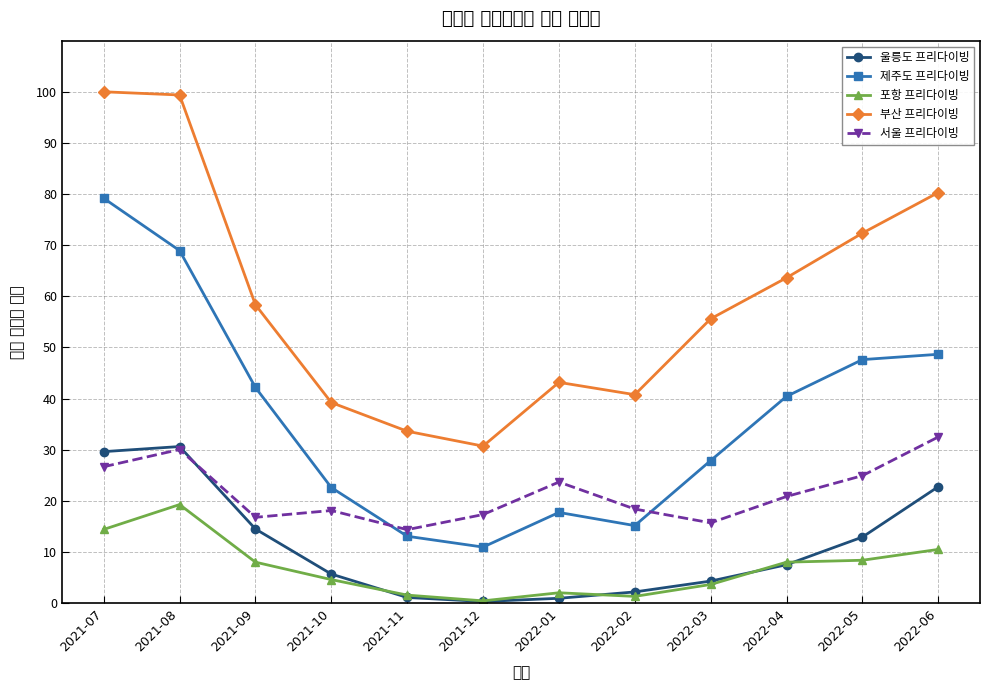

Reading right to left, list all the values displayed in this chart.

울릉도 프리다이빙: 22.7	12.9	7.5	4.3	2.2	0.9	0.3	1.1	5.7	14.5	30.6	29.6
제주도 프리다이빙: 48.6	47.6	40.4	27.9	15.1	17.7	10.9	13.1	22.6	42.2	68.9	79.2
포항 프리다이빙: 10.5	8.4	8.0	3.6	1.3	2.0	0.4	1.5	4.6	8.0	19.3	14.4
부산 프리다이빙: 80.3	72.3	63.6	55.6	40.7	43.2	30.7	33.6	39.2	58.3	99.4	100.0
서울 프리다이빙: 32.5	24.9	20.8	15.7	18.4	23.7	17.3	14.3	18.1	16.8	30.0	26.7